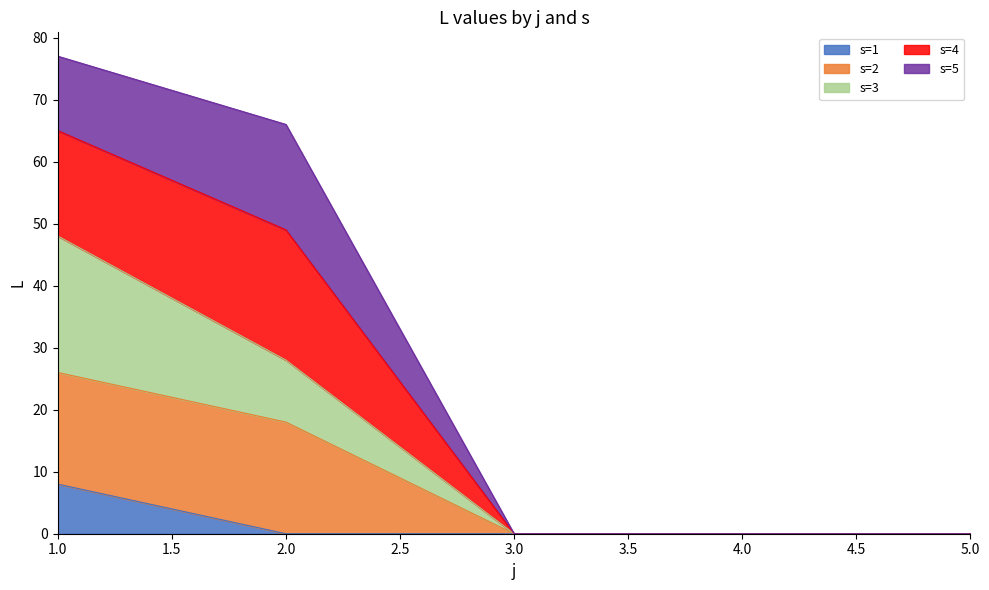

Which label corresponds to the smallest value in the chart?

2